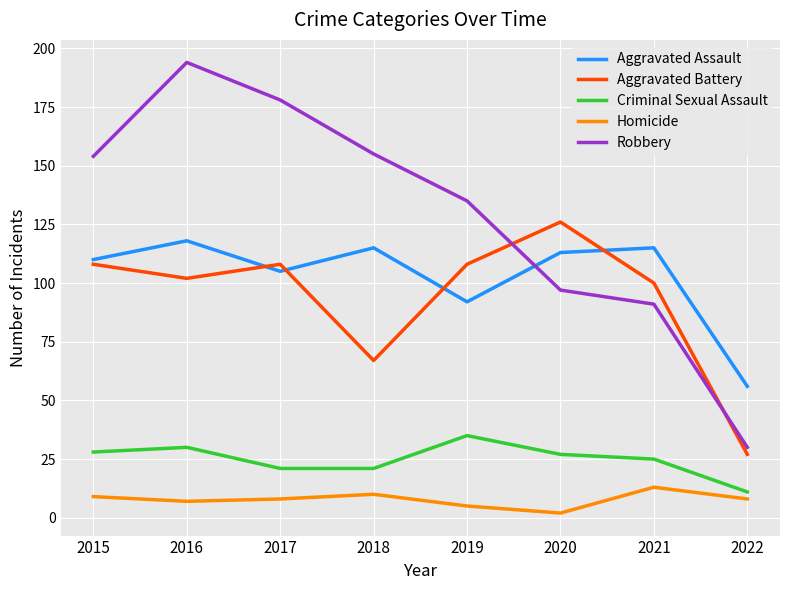

Reading left to right, extract all data points from this chart.

Aggravated Assault: 2015=110	2016=118	2017=105	2018=115	2019=92	2020=113	2021=115	2022=56
Aggravated Battery: 2015=108	2016=102	2017=108	2018=67	2019=108	2020=126	2021=100	2022=27
Criminal Sexual Assault: 2015=28	2016=30	2017=21	2018=21	2019=35	2020=27	2021=25	2022=11
Homicide: 2015=9	2016=7	2017=8	2018=10	2019=5	2020=2	2021=13	2022=8
Robbery: 2015=154	2016=194	2017=178	2018=155	2019=135	2020=97	2021=91	2022=30